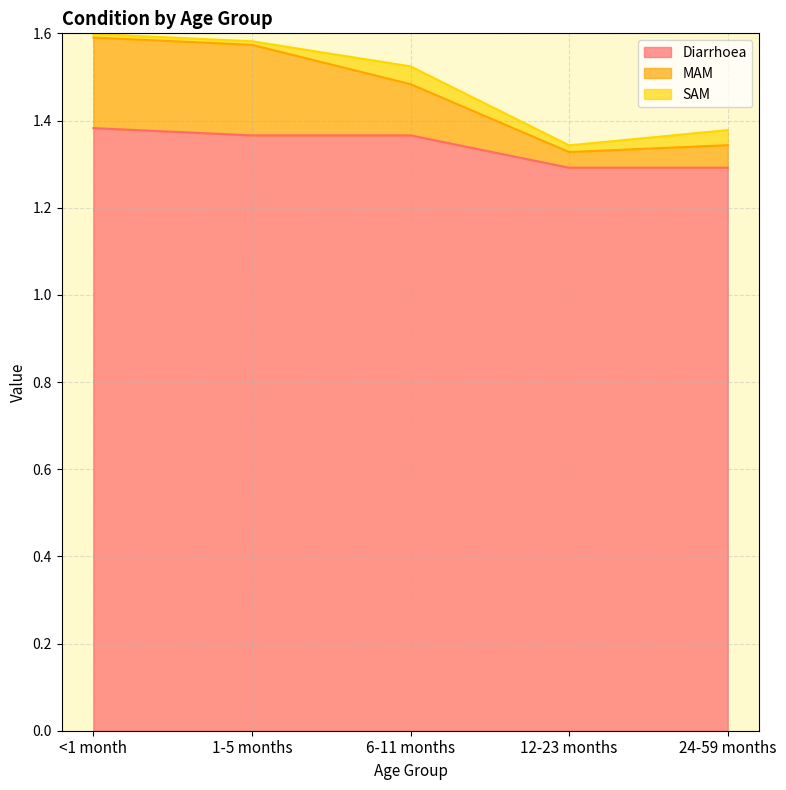

True or false: MAM and Diarrhoea cross at least once.

False